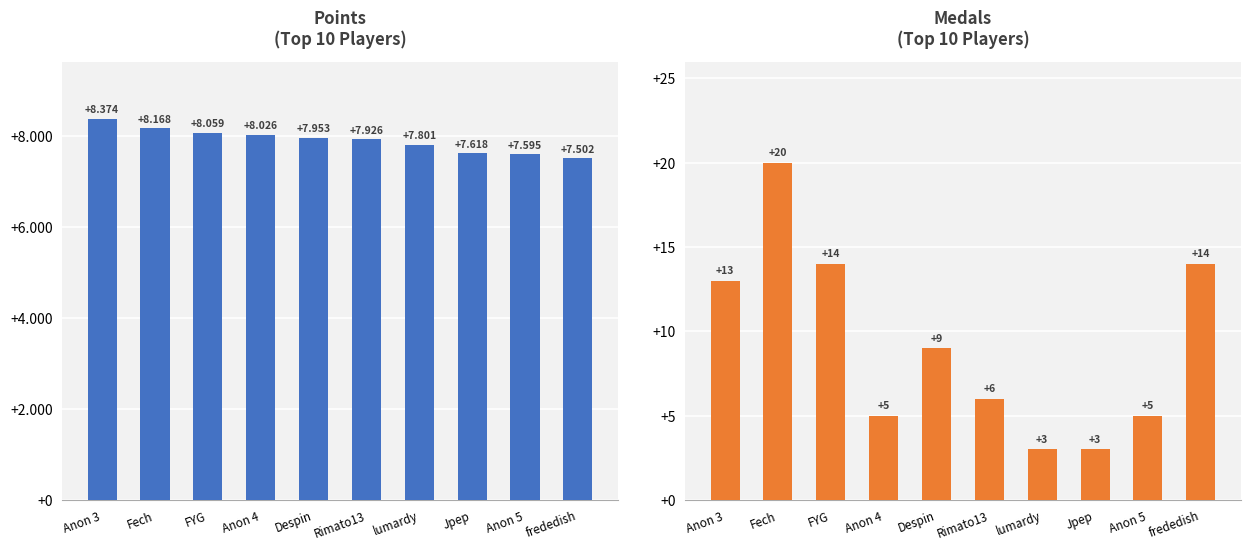

At Rimato13, list the series in order from largest to smallest.

Points, Medals